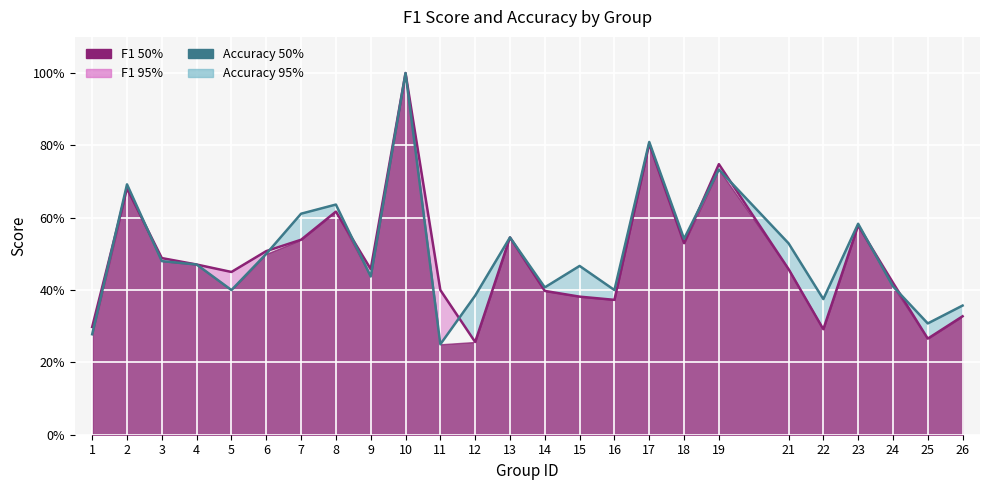

What is the sum of all F1 Score values?

12.3